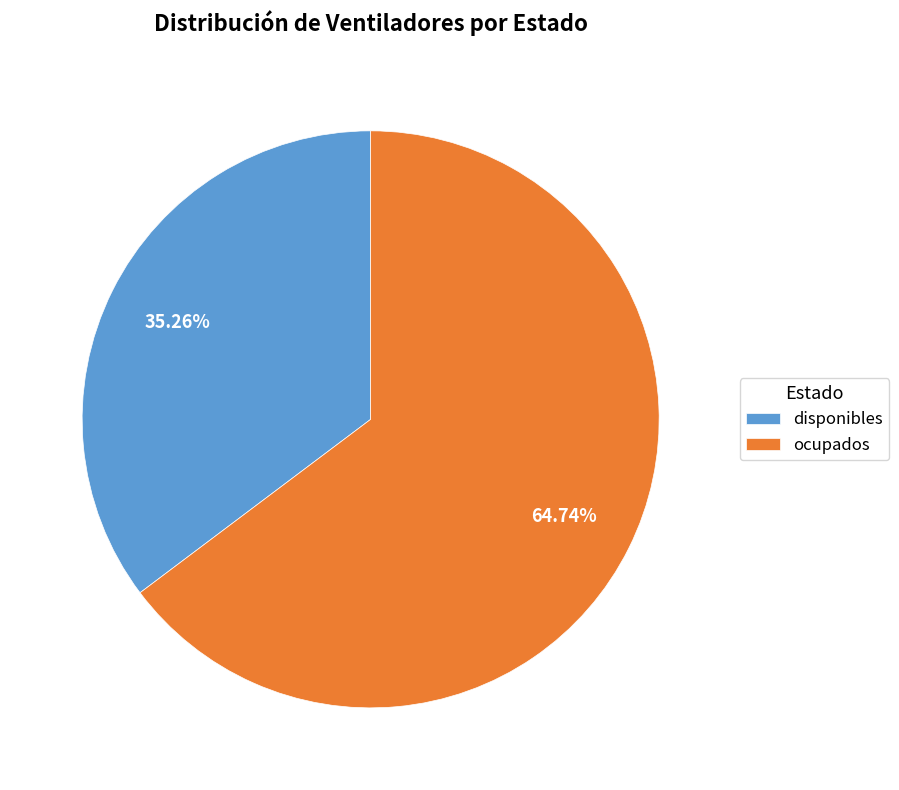

What percentage do ocupados and disponibles together represent?

100.0%